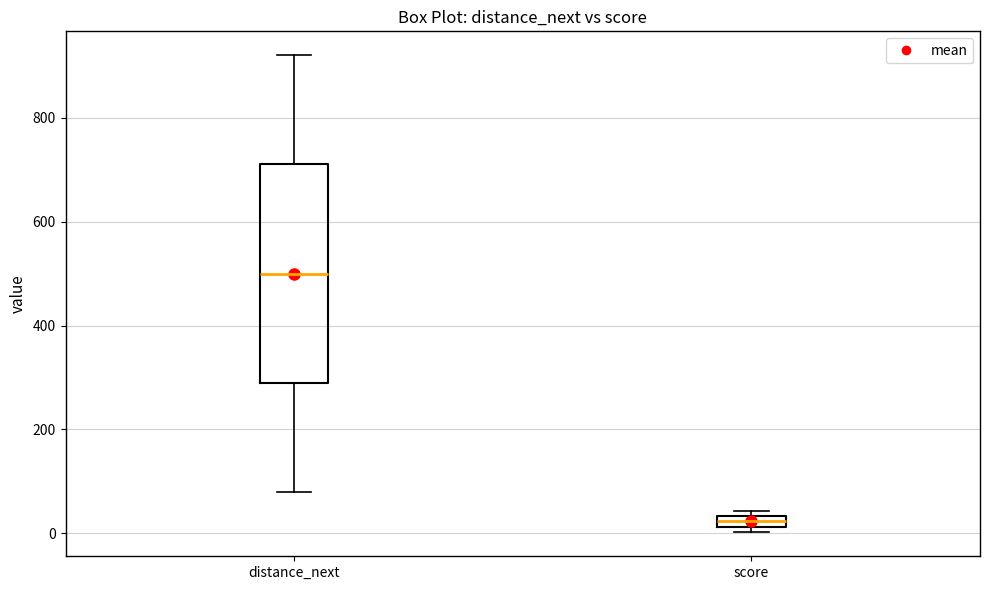

Which box is the tallest, from its lower edge to its upper edge?

distance_next